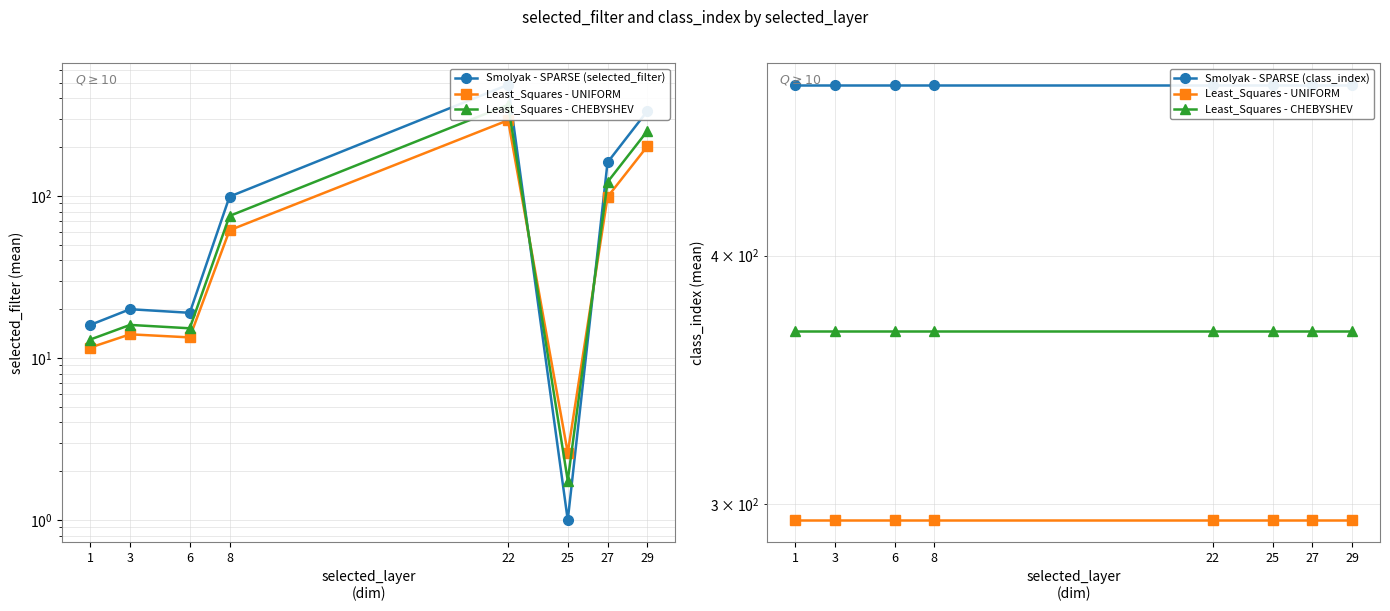

Which label corresponds to the smallest value in the chart?

25